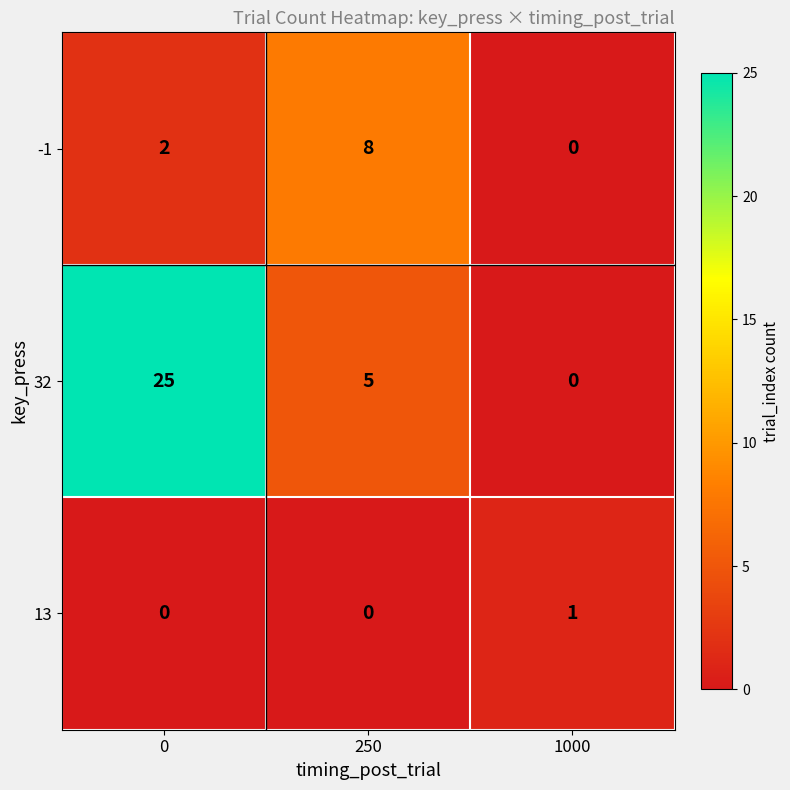

How many -1 values are between 0 and 8?

3